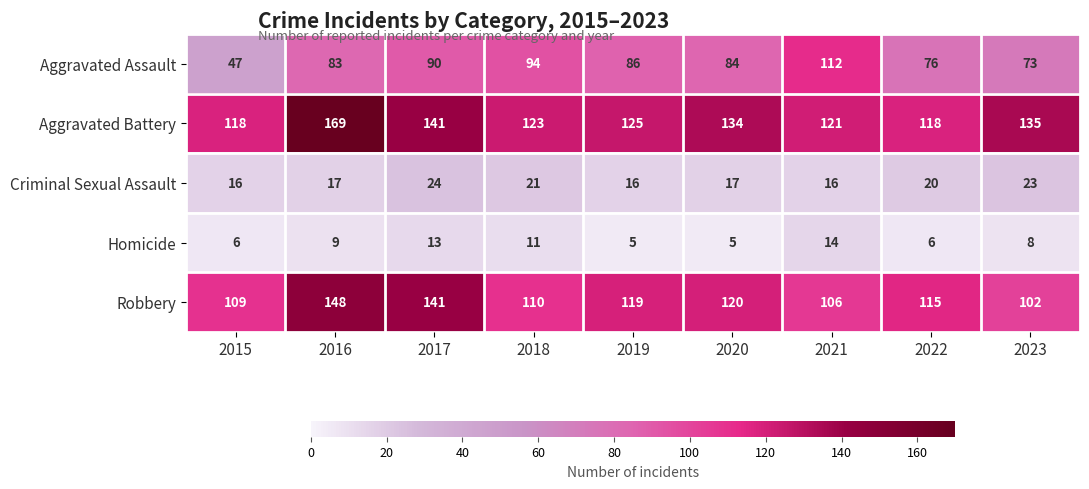

What is the difference between the maximum and minimum values in the Aggravated Battery series?

51